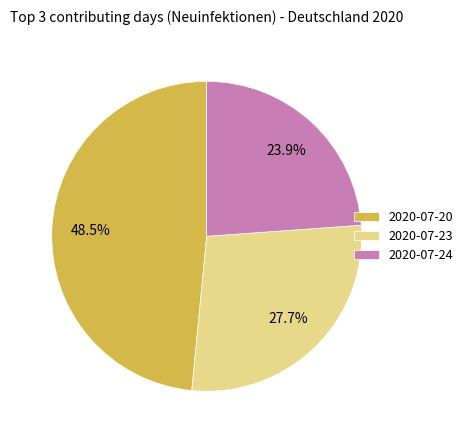

Which category has the smallest portion of the pie?

2020-07-24